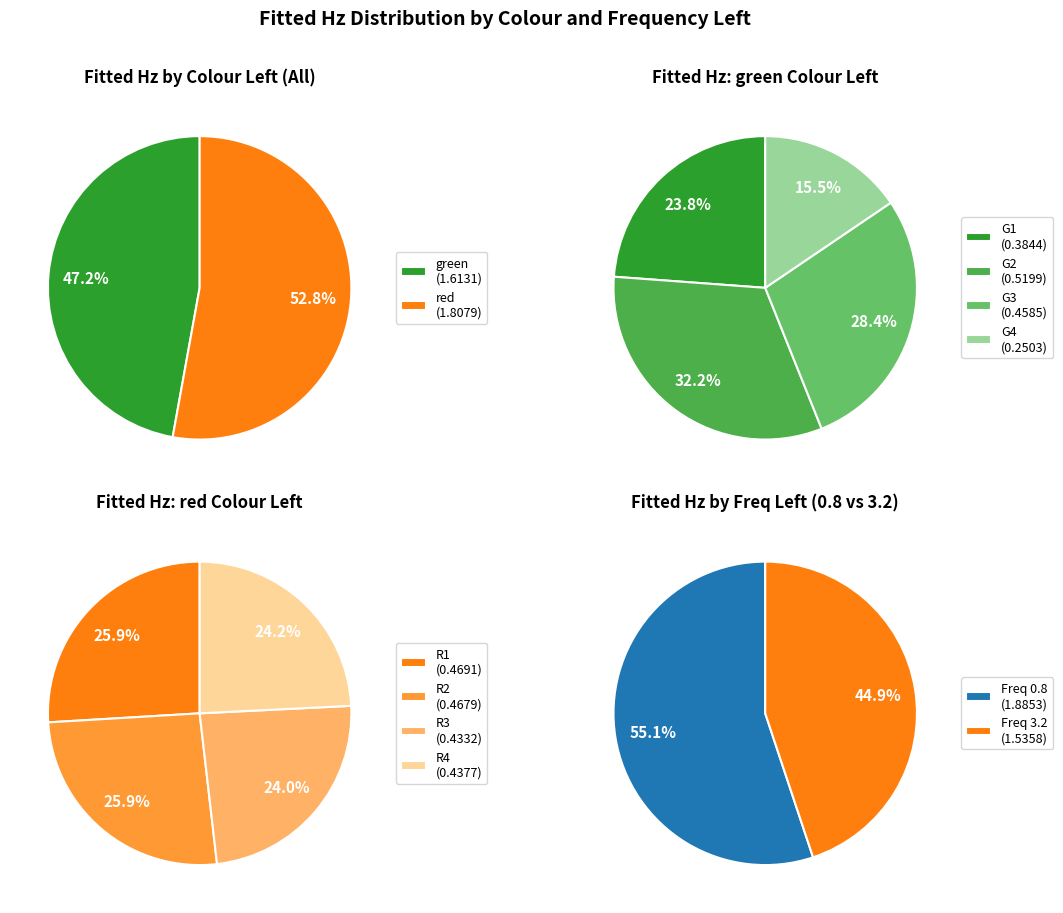

To the nearest percent, what is the difference between the largest and smallest slice percentages?

2%